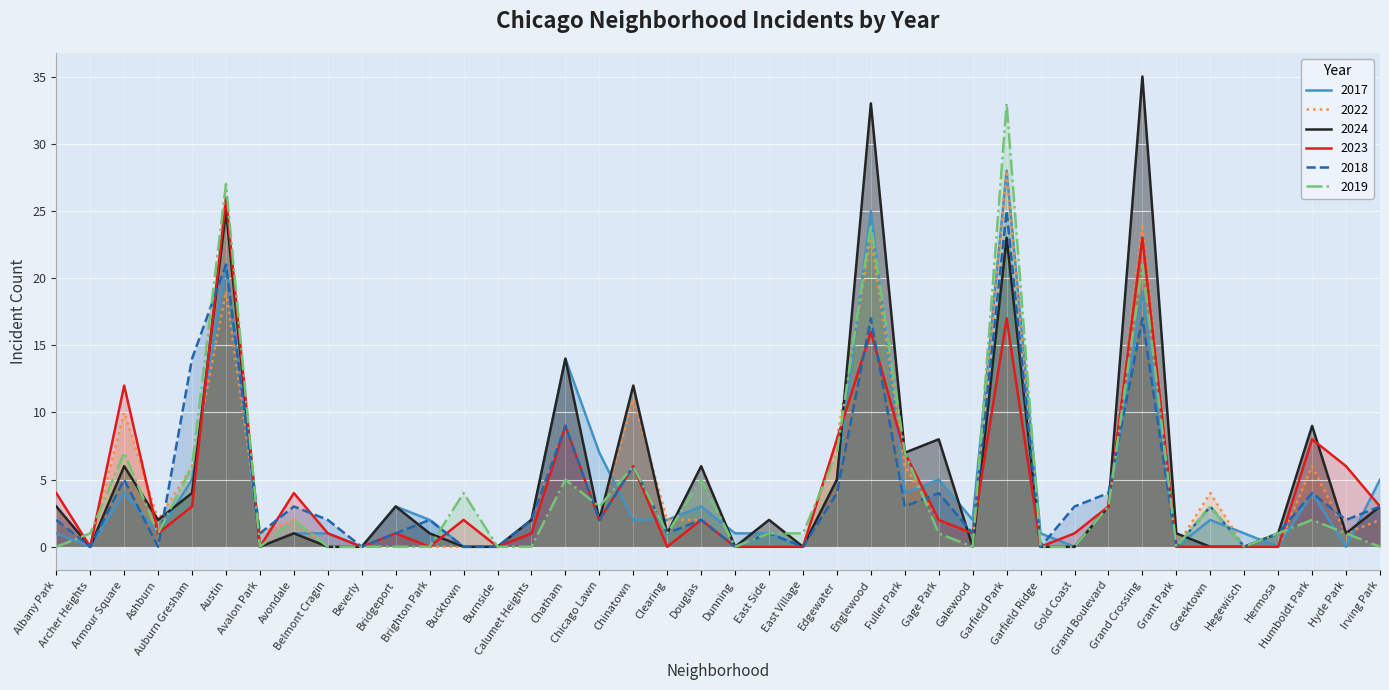

How many interior local peaks does the 2018 series have?

14